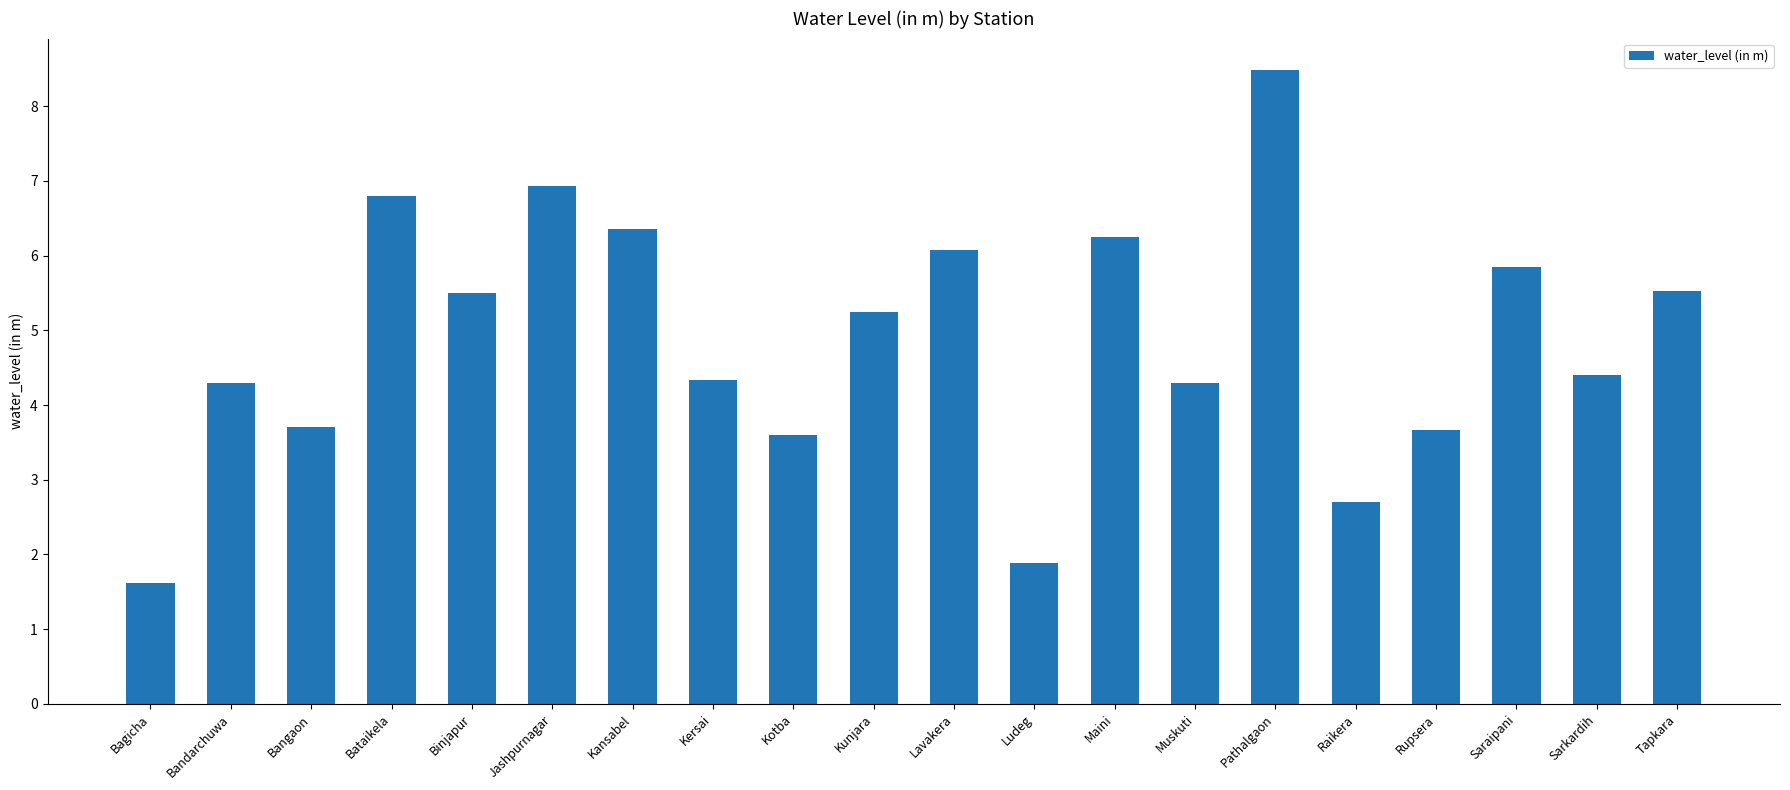

What is the sum of all values?

97.5